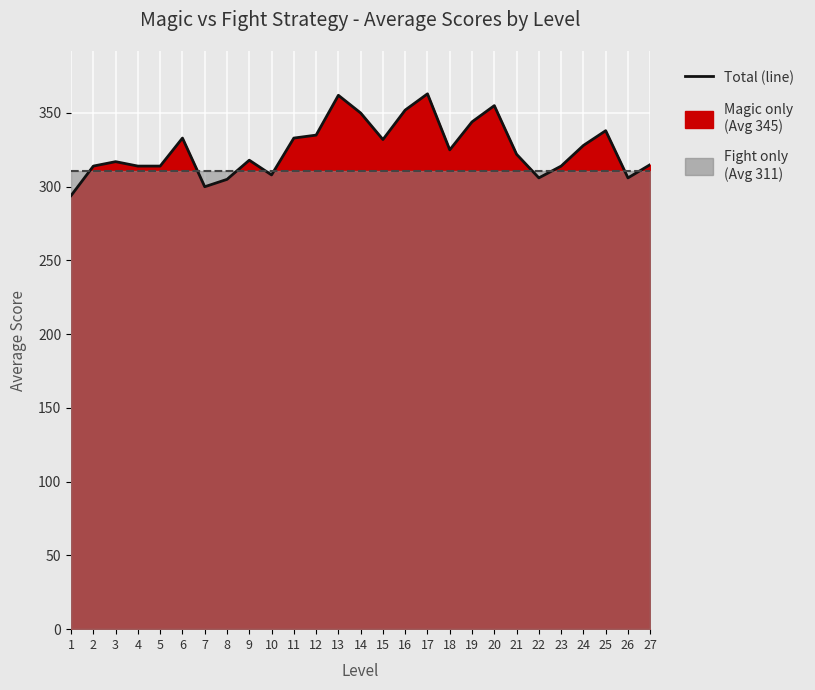

What is the value of the Fight only (line) point at the 18th from the left?

311